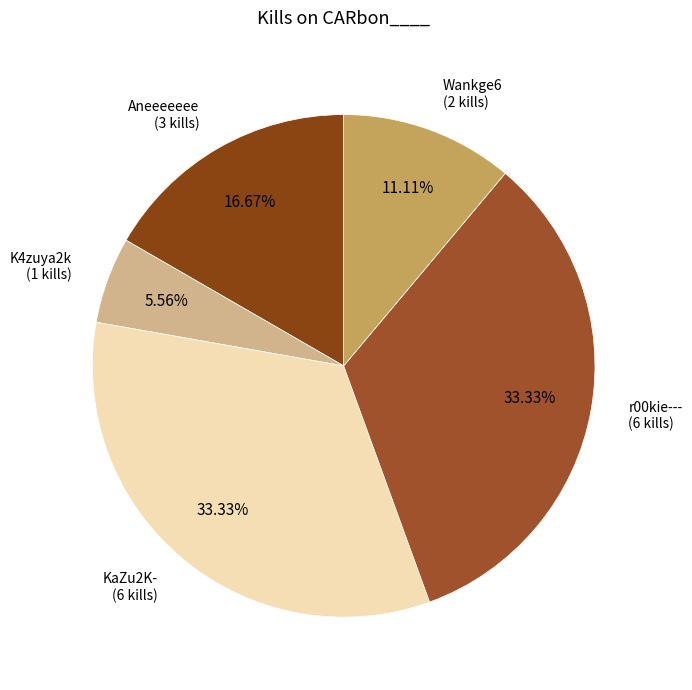

Approximately how many times larger is the value at Wankge6 compared to r00kie---?

0.3